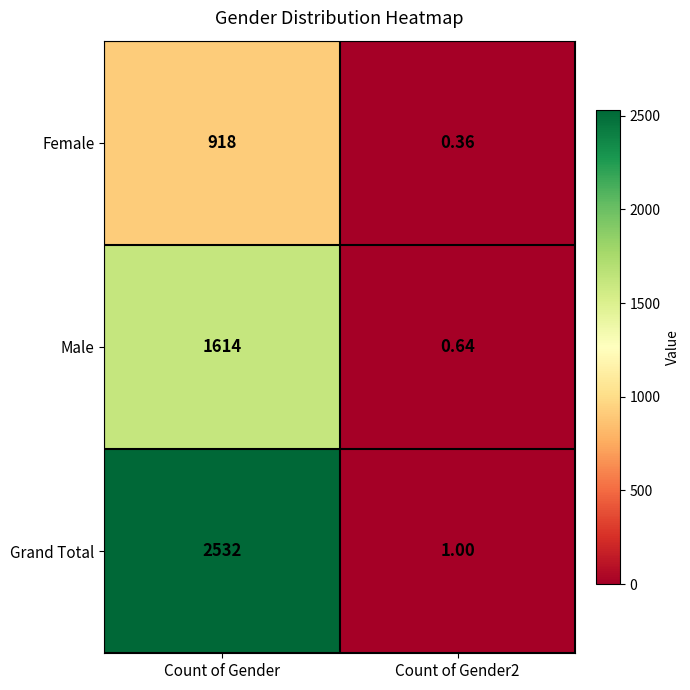

List the series in order of their overall mean, highest first.

Grand Total, Male, Female